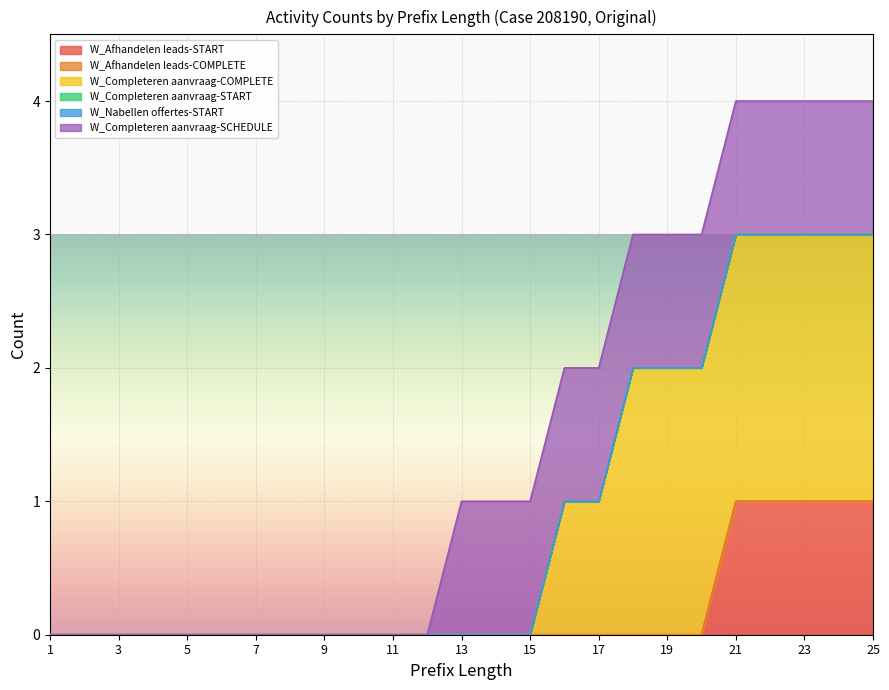

What is the sum of the W_Completeren aanvraag-SCHEDULE values at 16 and 1?

1